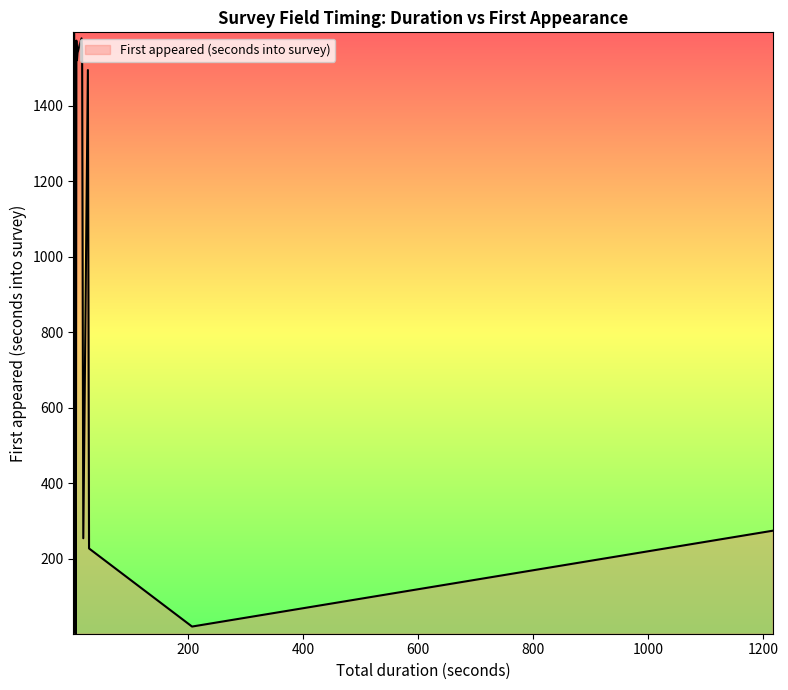

The chart shows a value of 13 at 8. True or false?

True